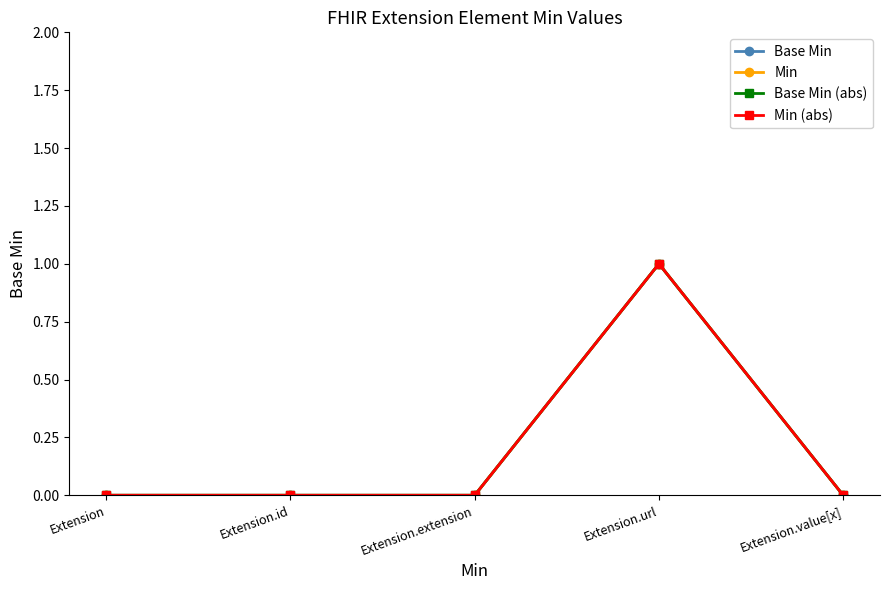

Reading left to right, what are all the values shown in this chart?

Base Min: Extension=0	Extension.id=0	Extension.extension=0	Extension.url=1	Extension.value[x]=0
Min: Extension=0	Extension.id=0	Extension.extension=0	Extension.url=1	Extension.value[x]=0
Base Min (abs): Extension=0	Extension.id=0	Extension.extension=0	Extension.url=1	Extension.value[x]=0
Min (abs): Extension=0	Extension.id=0	Extension.extension=0	Extension.url=1	Extension.value[x]=0